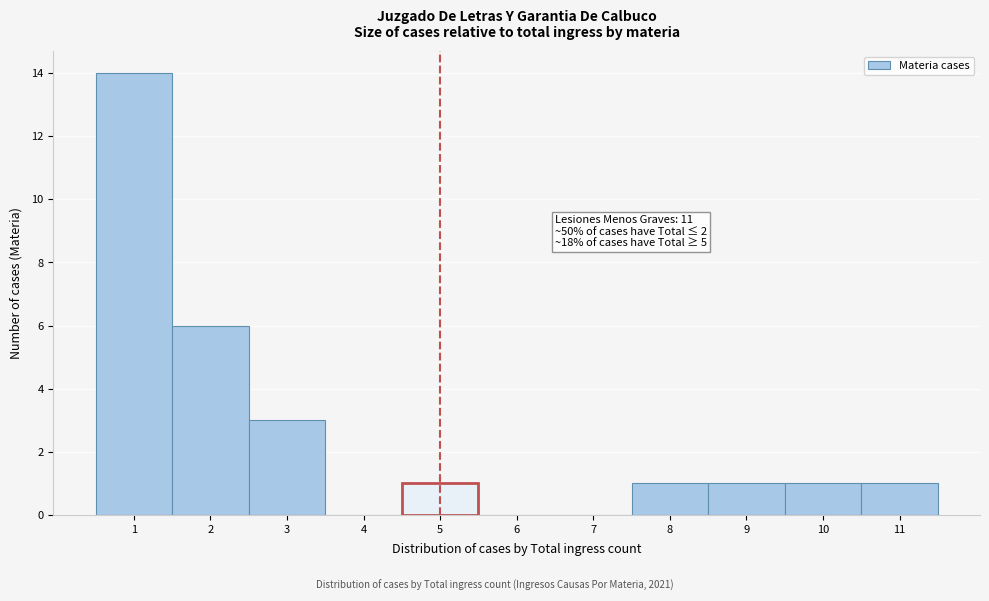

Which range on the x-axis has the tallest bar?

0.5 to 1.5